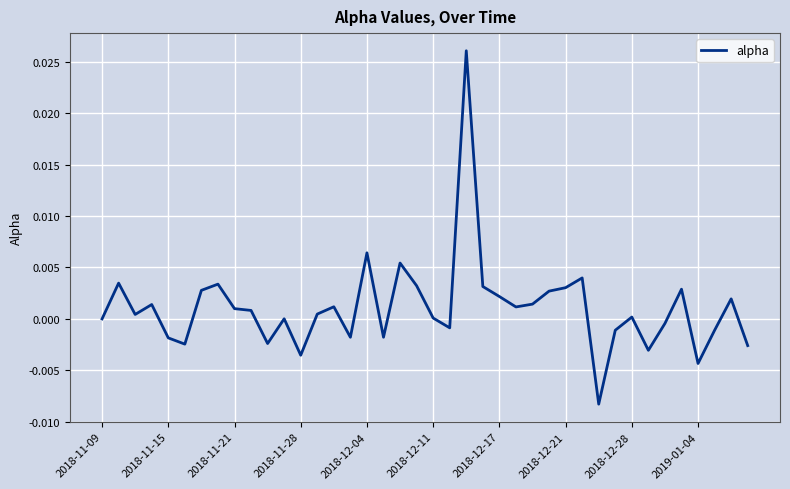

How many lines are shown in the chart?

1